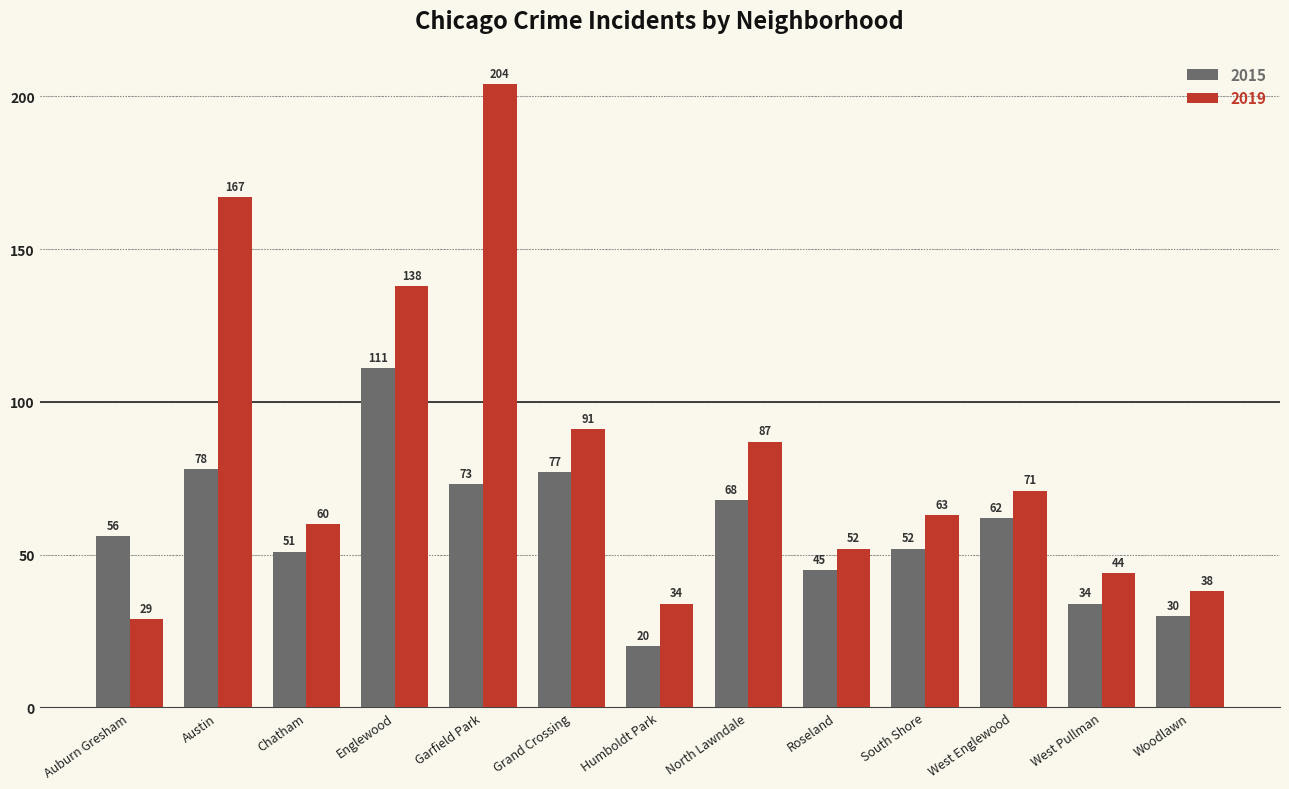

What is the approximate value of 2015 at South Shore?

52